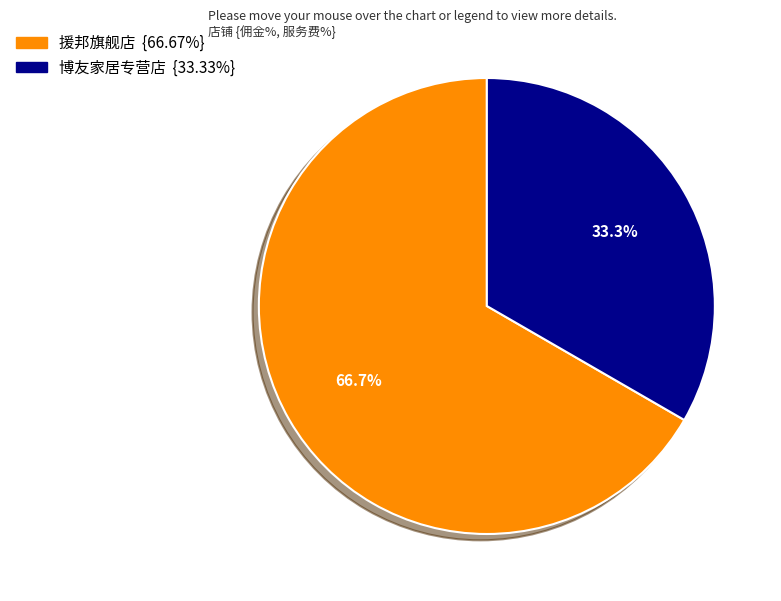

Which category has the smallest portion of the pie?

博友家居专营店